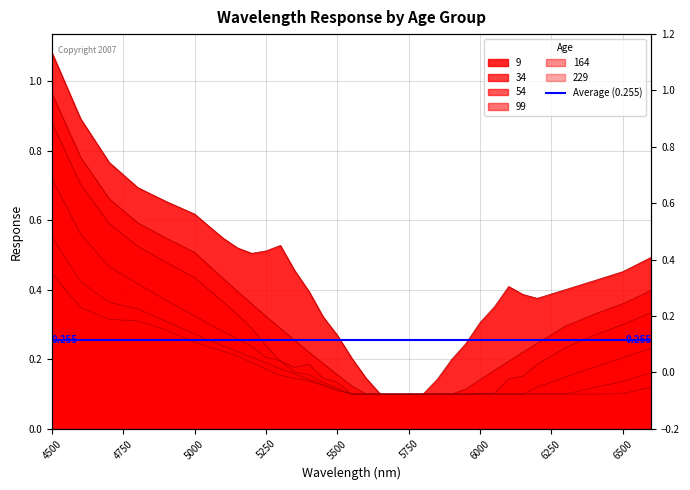

Rank the categories by 34 value from highest to lowest.

4500, 4600, 4700, 4800, 4900, 5000, 5050, 5100, 6600, 5150, 6500, 5200, 6400, 5250, 6300, 5300, 5350, 6200, 5400, 6150, 6100, 5450, 6050, 5500, 6000, 5550, 5950, 5600, 5650, 5700, 5750, 5800, 5850, 5900